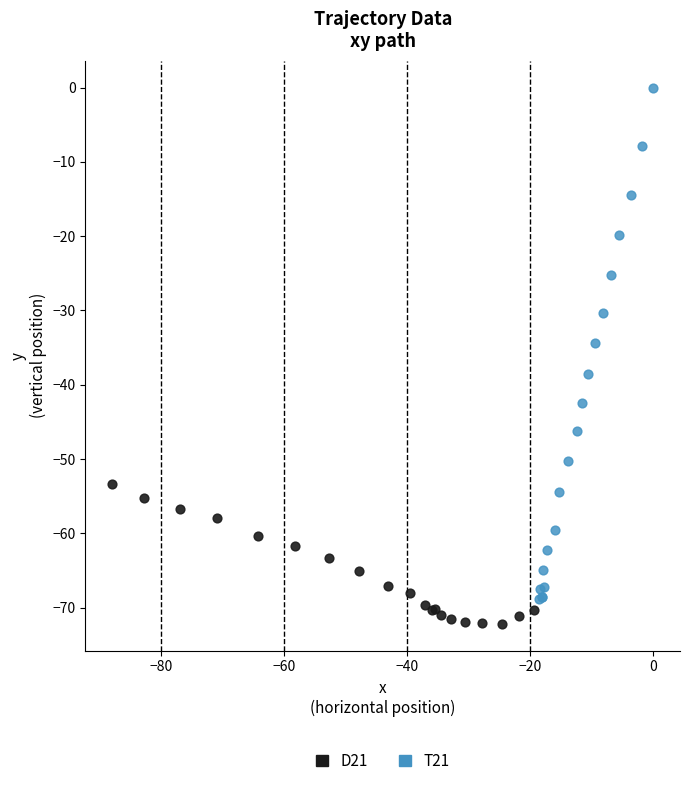

Which series has the largest Y range (max minus min)?

T21